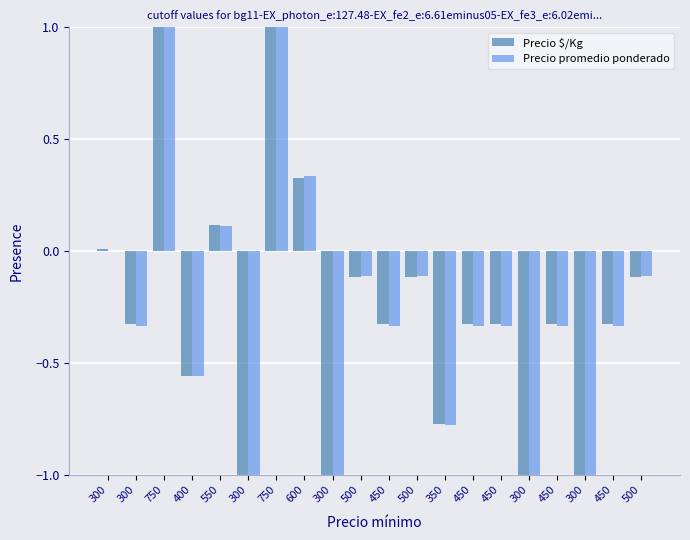

The value of Precio $/Kg at 300 is 0.0. True or false?

True